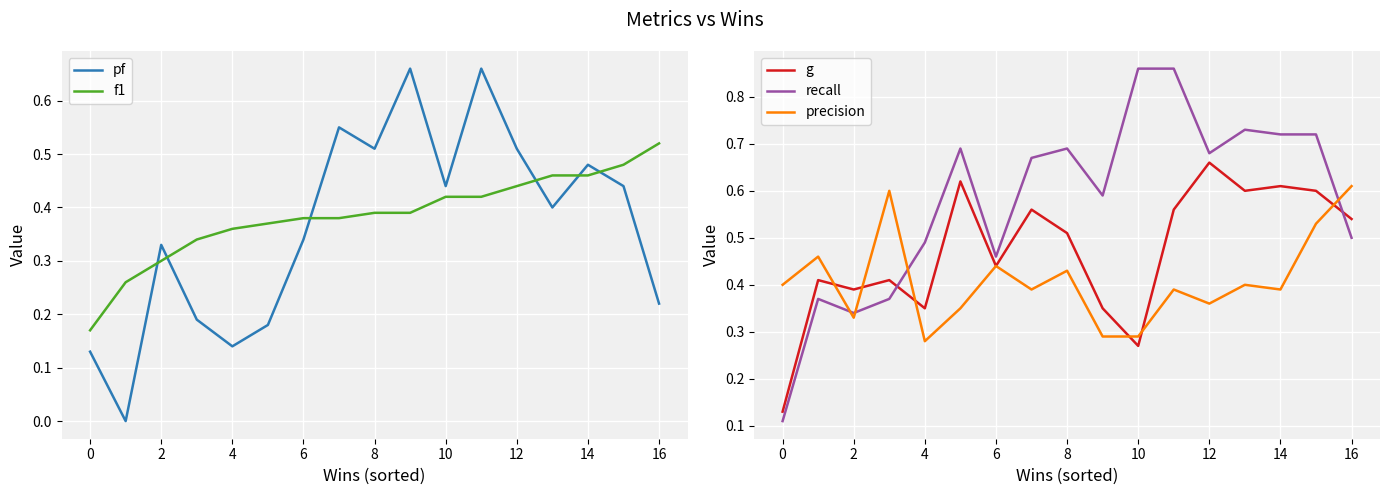

What is the value of the f1 point at the 4th from the left?

0.3